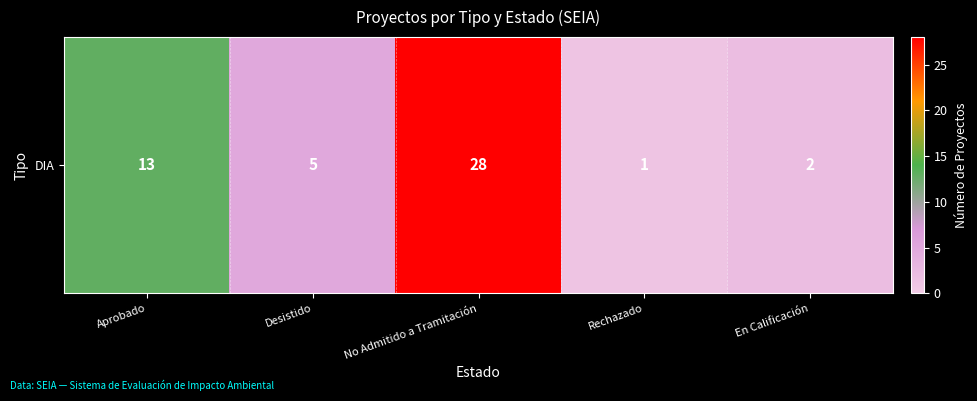

How many series are shown in this chart?

1